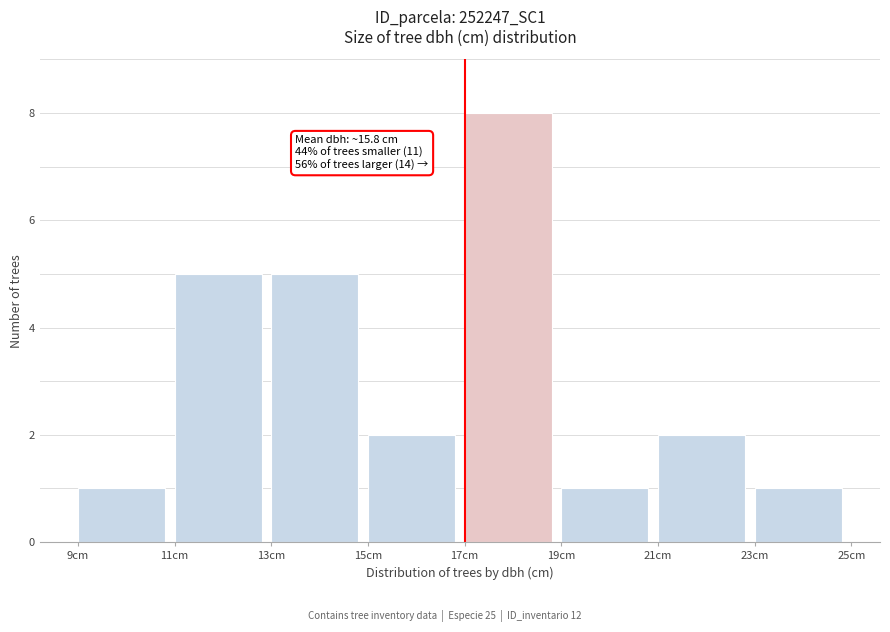

Over which range of the x-axis is the bar tallest?

17 to 19